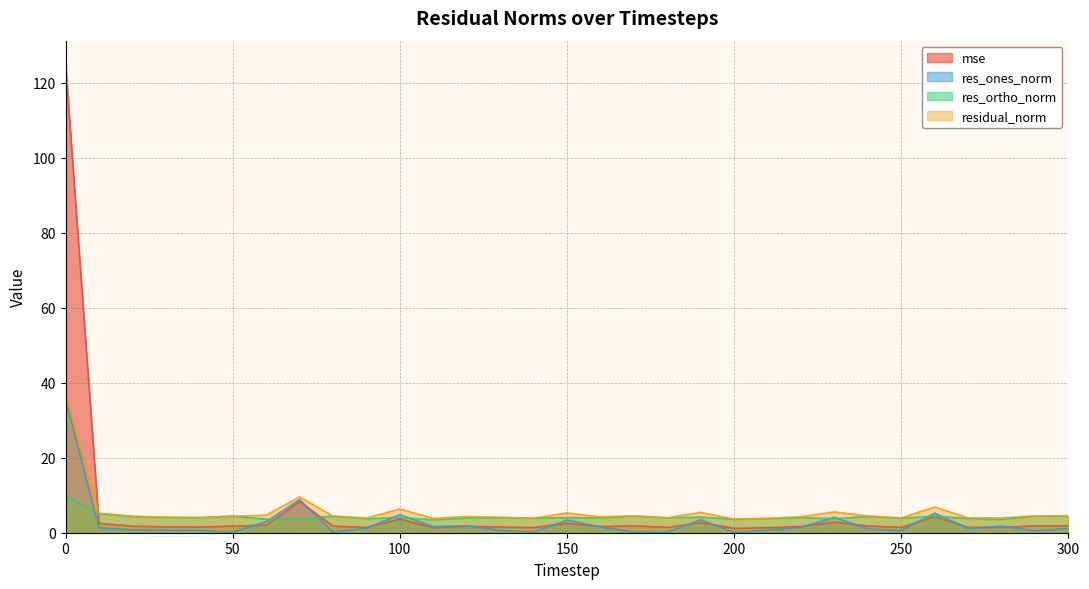

What is the sum of the mse values at 0 and 270?

126.4